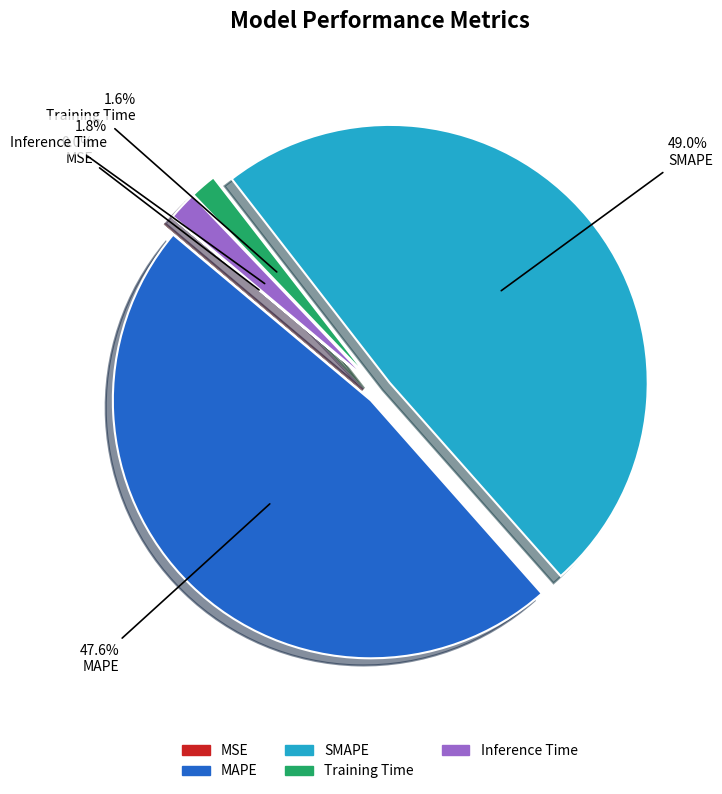

To the nearest percent, what is the average slice percentage?

20%